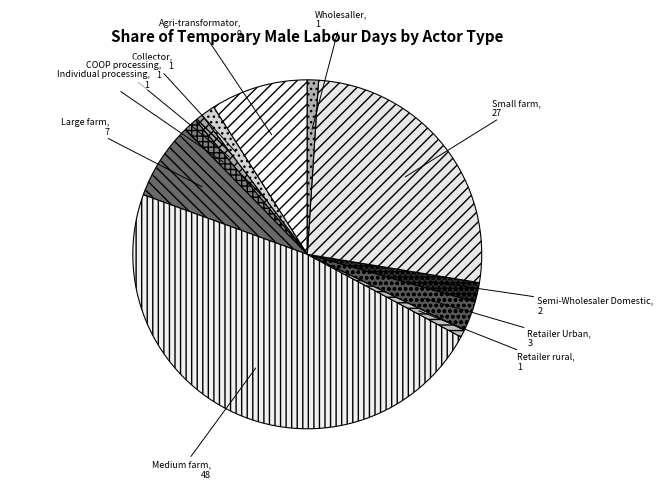

Approximately how many times larger is the value at Large farm compared to Wholesaller?

6.9